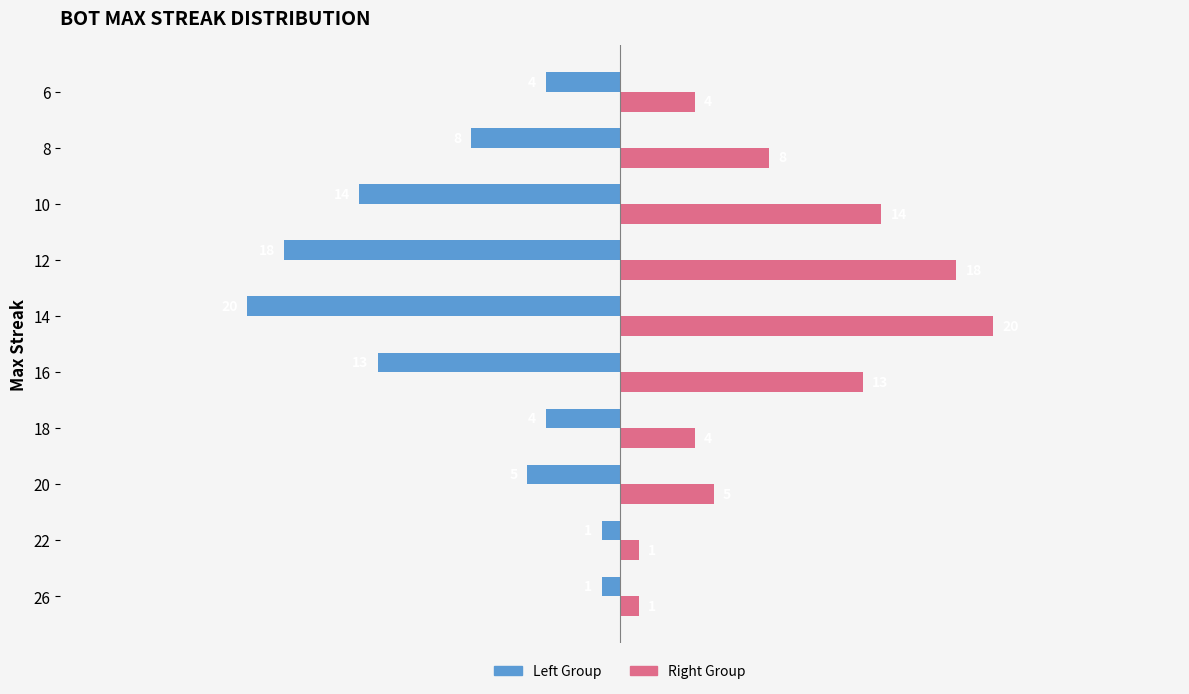

What is the spread (max minus min) of values at 18?

8